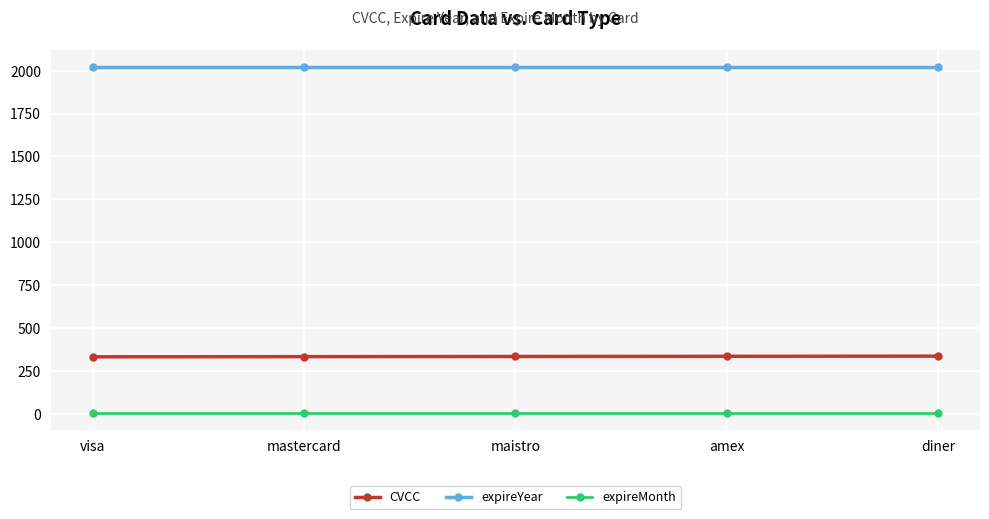

What are all the series names shown in the legend?

CVCC, expireYear, expireMonth